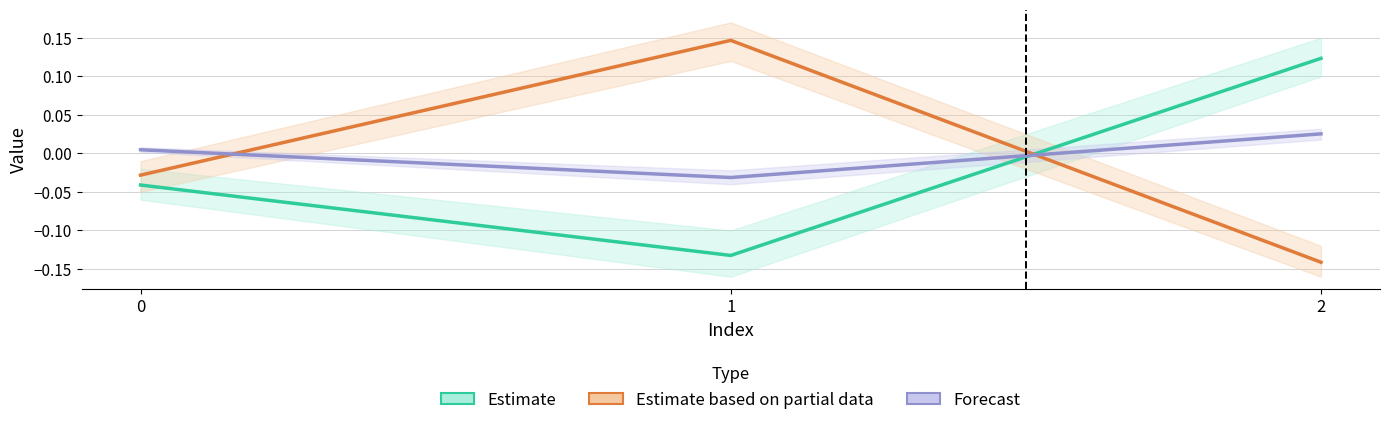

Rank the series by their average value, from lowest to highest.

Estimate, Estimate based on partial data, Forecast